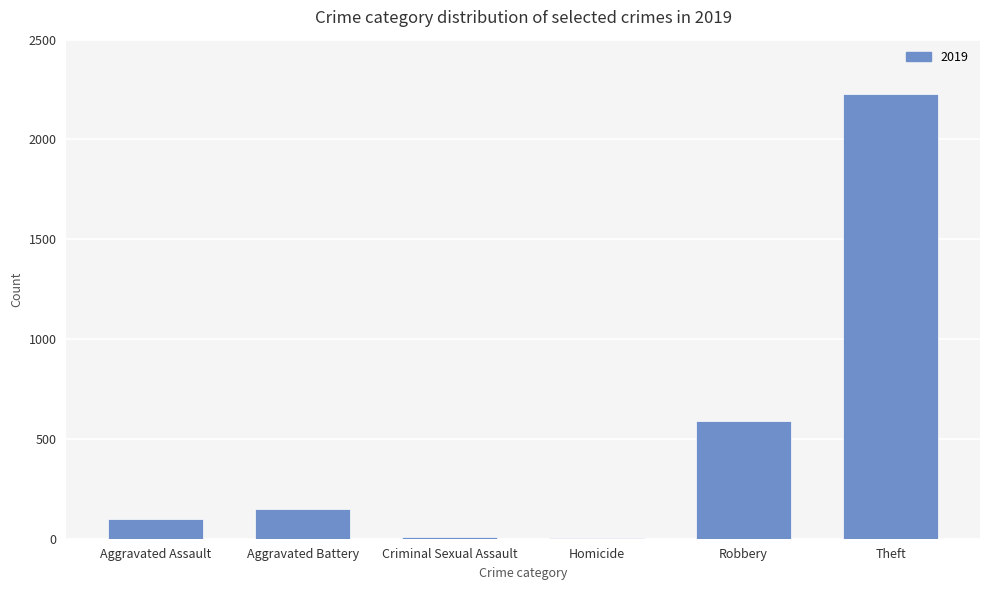

What is the approximate value at Aggravated Battery?

148